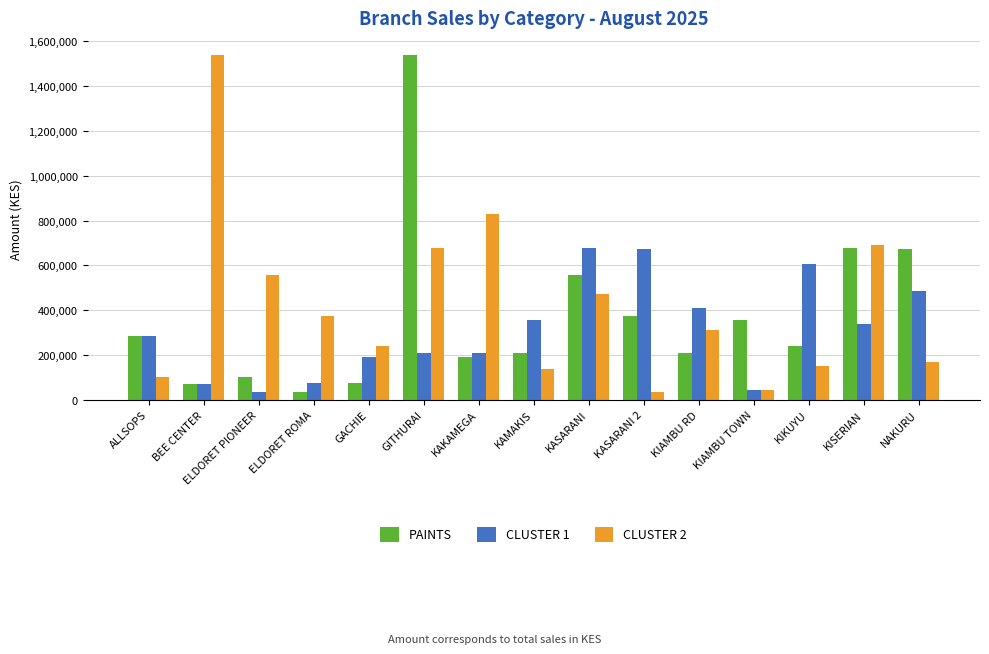

What is the difference between the second highest and second lowest values in the CLUSTER 1 series?

629699.1